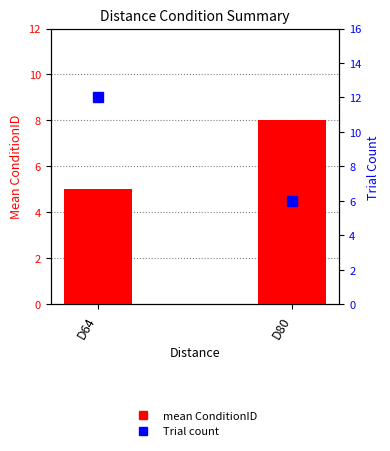

Count the mean ConditionID values in the range 5 to 8.

2